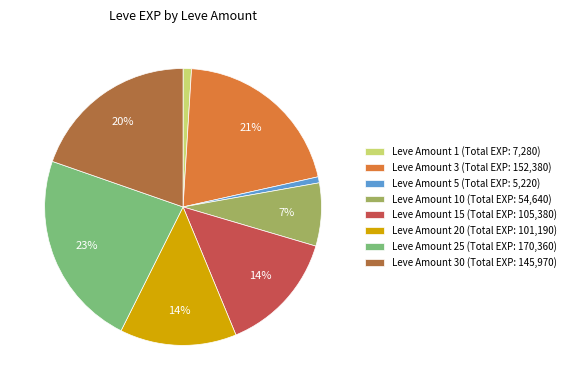

Combined, do Leve Amount 10 (Total EXP: 54,640) and Leve Amount 30 (Total EXP: 145,970) account for over 50%?

No